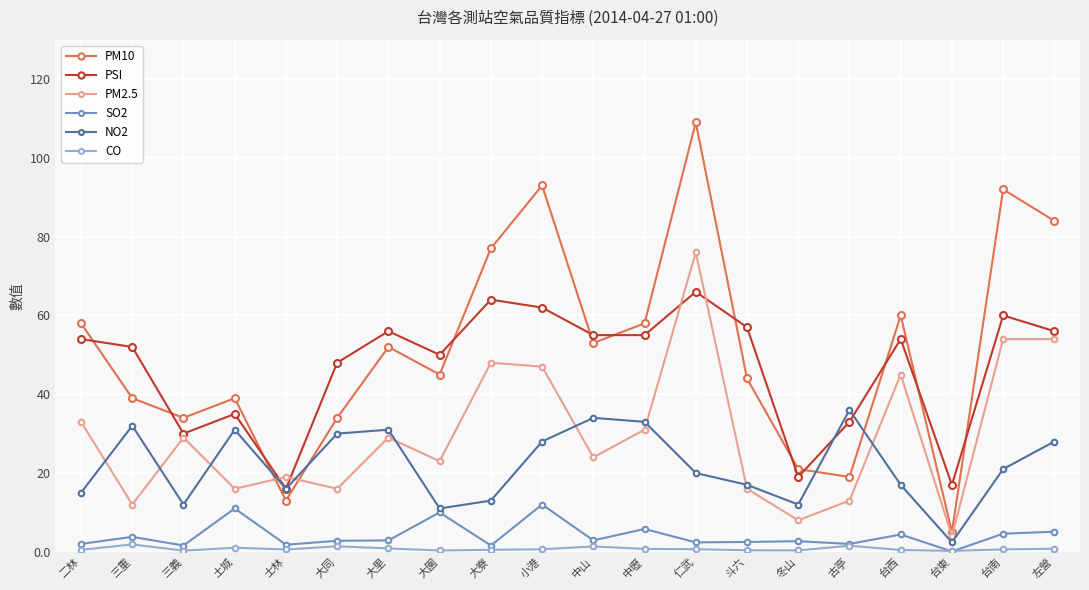

What position from the left is 大寮?

9